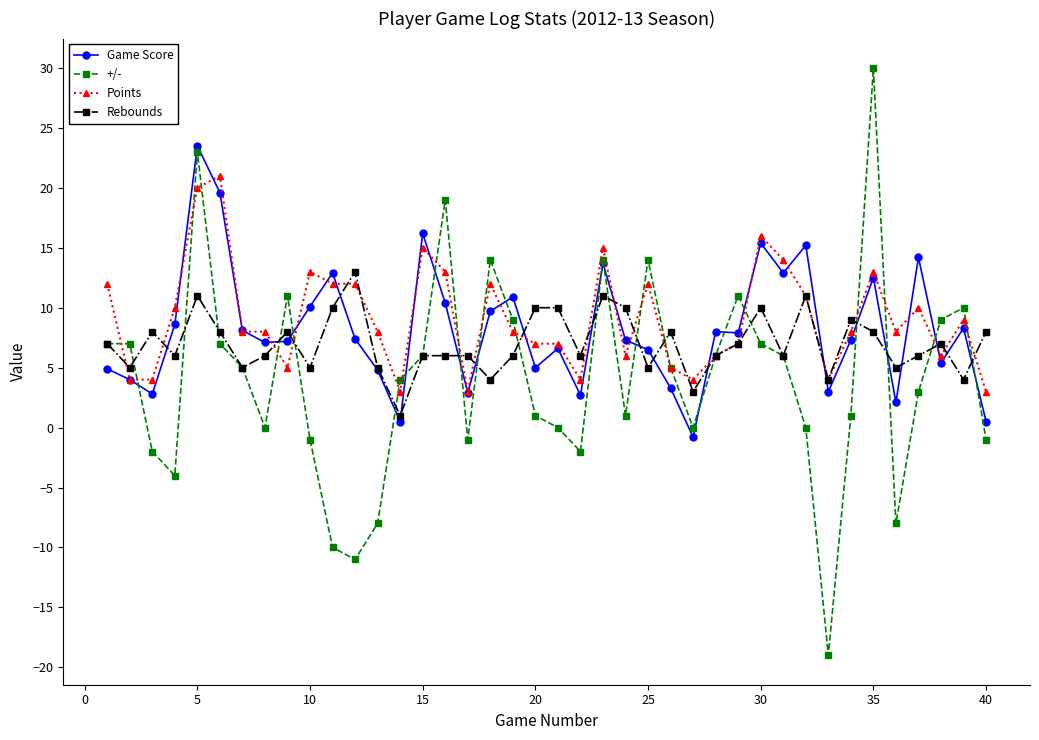

What is the value of the Rebounds point at the 4th from the left?

6.0